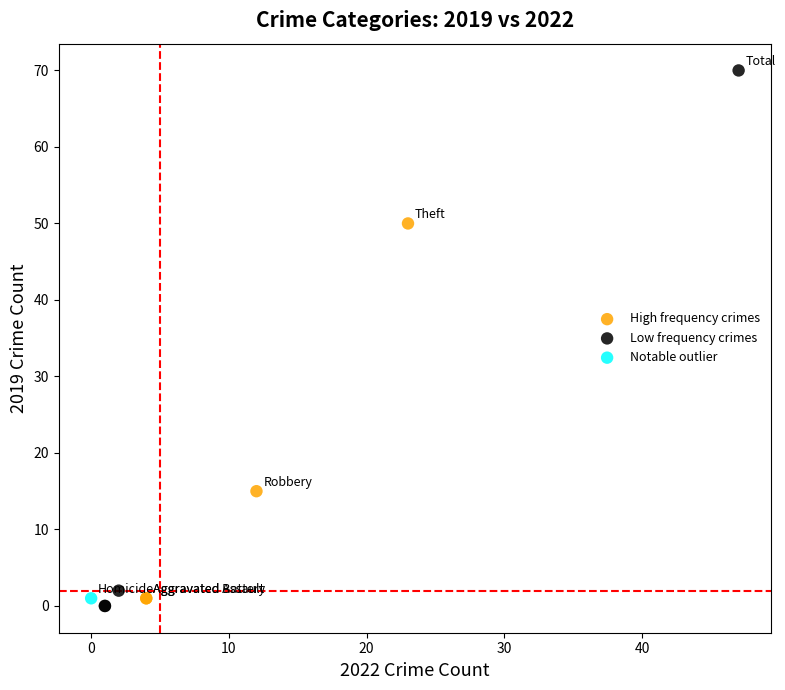

Which series reaches the maximum Y coordinate?

Low frequency crimes